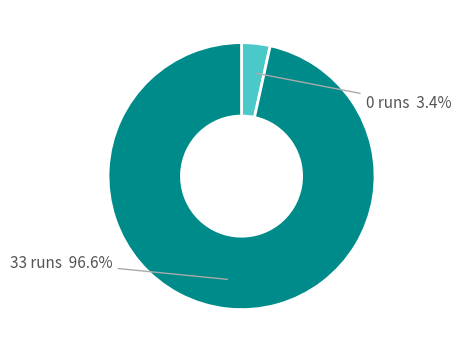

Is there any slice that represents more than half of the pie?

Yes